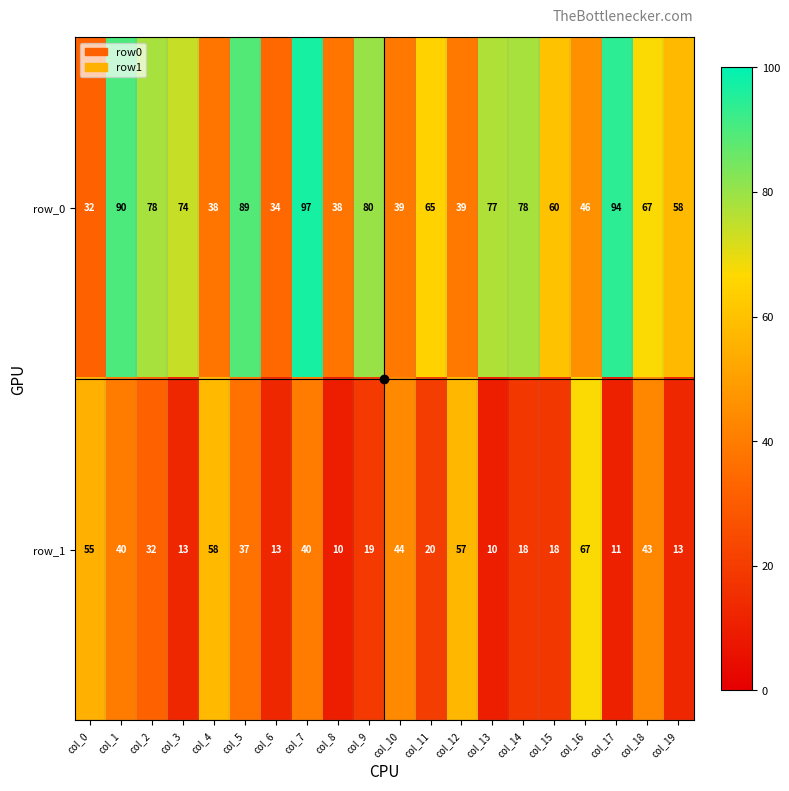

Which category has the highest value in the row_1 series?

col_16